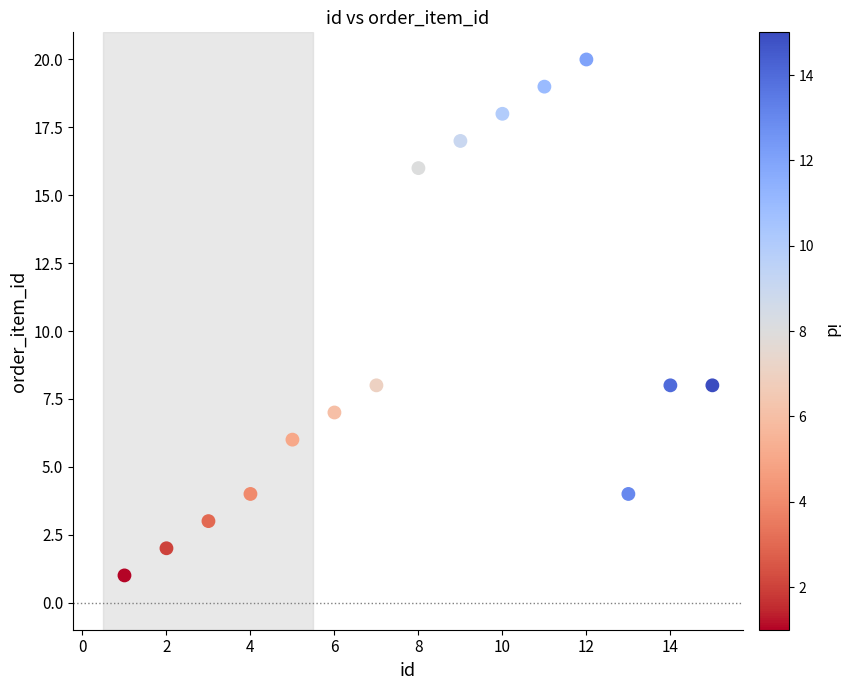

What is the range of Y values (max minus min)?

19